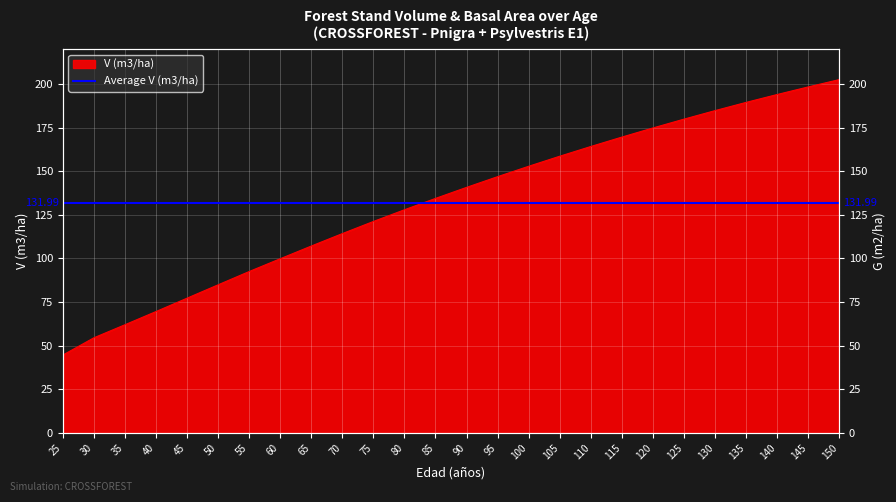

The chart shows a value of 174.8 at 120. True or false?

True